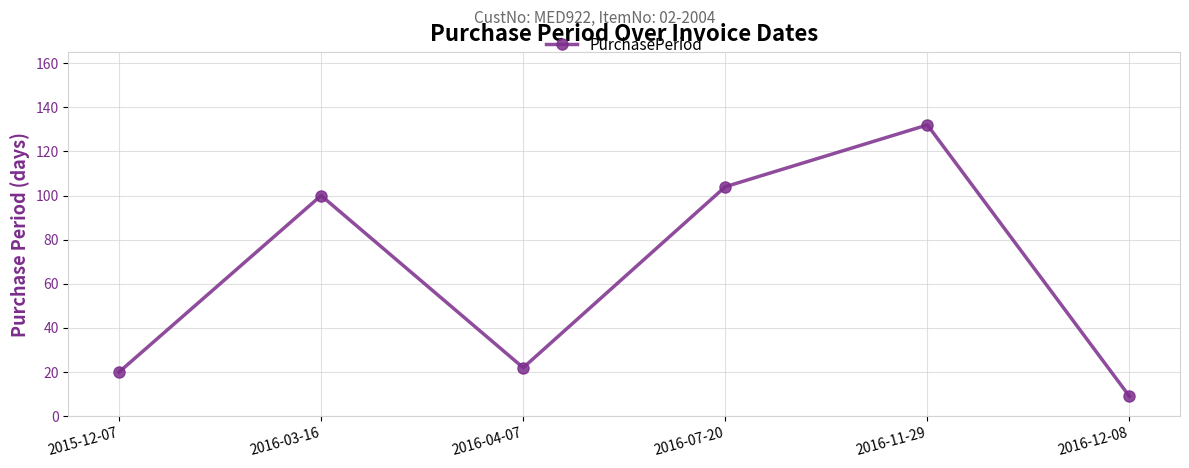

Where is the data nearest to the value 70?

2016-03-16